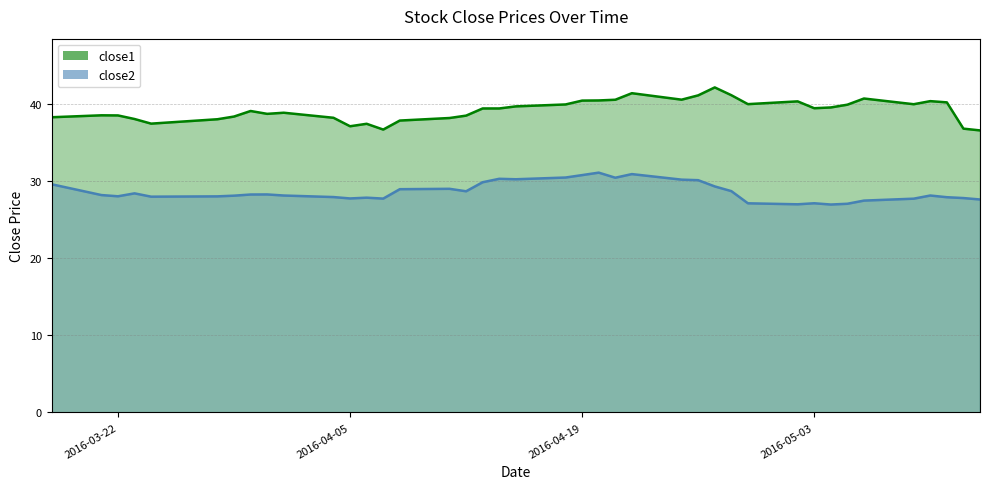

What is the label of the 24th point from the right?

2016-04-12